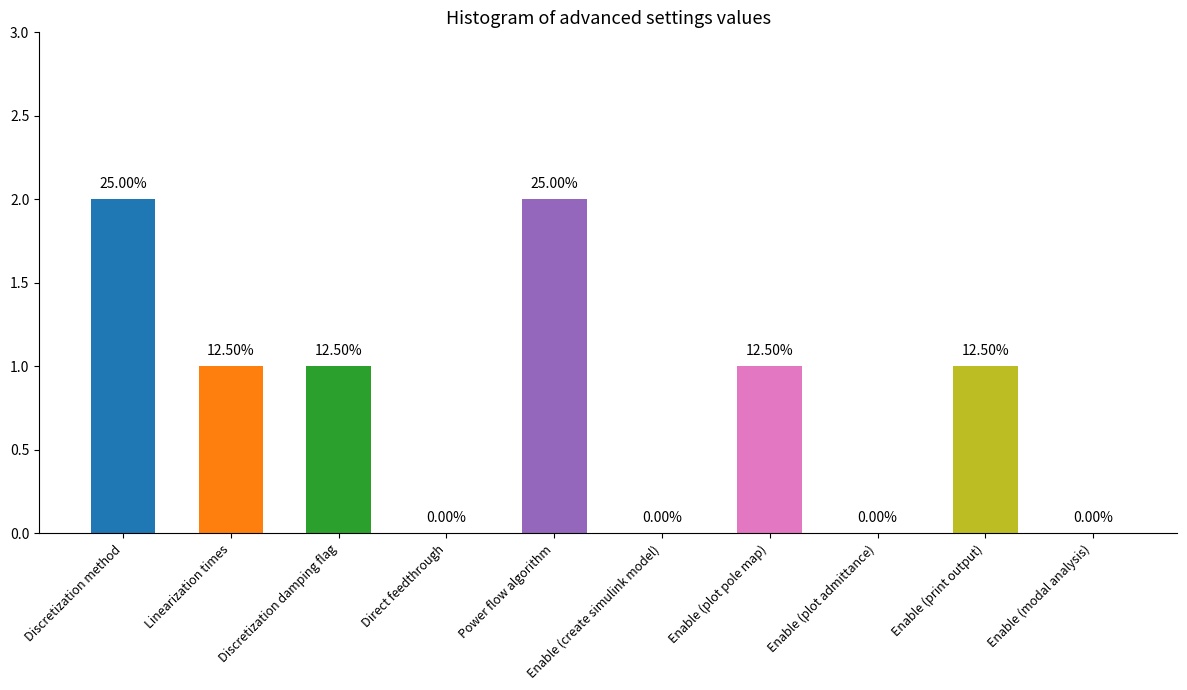

The chart shows a value of 1 at Enable (plot pole map). True or false?

True